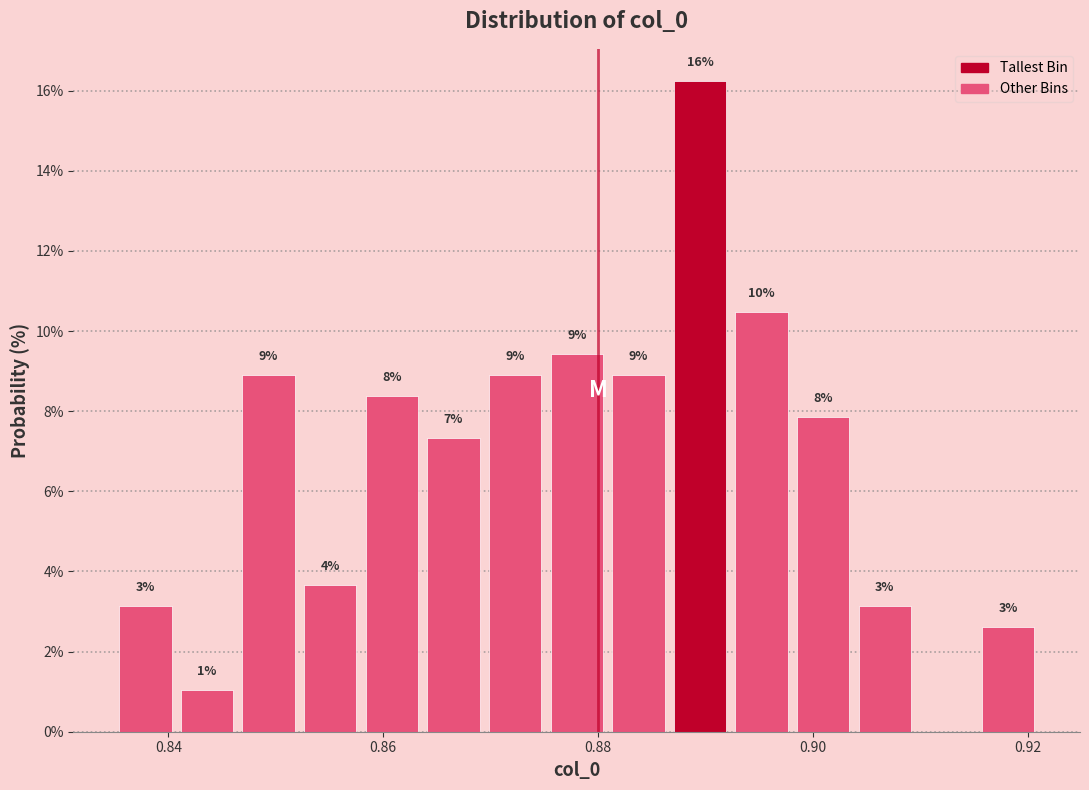

Read against the x-axis, roughly where is the centre of the tallest bar?

0.890